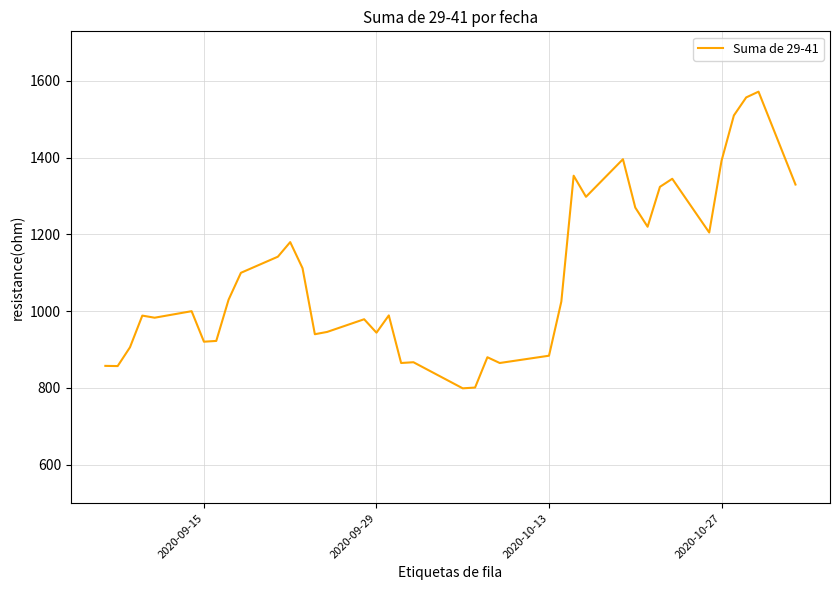

What is the maximum value shown in the chart?

1572.0